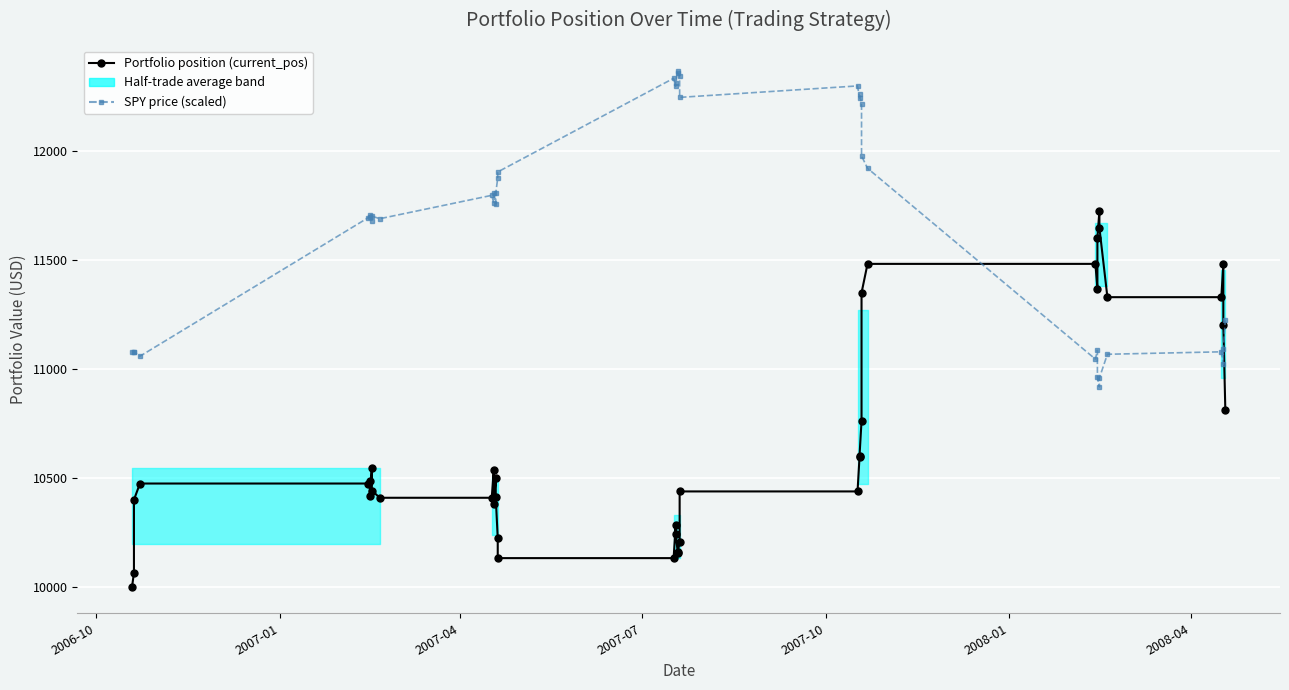

Count the number of categories in the chart.

40